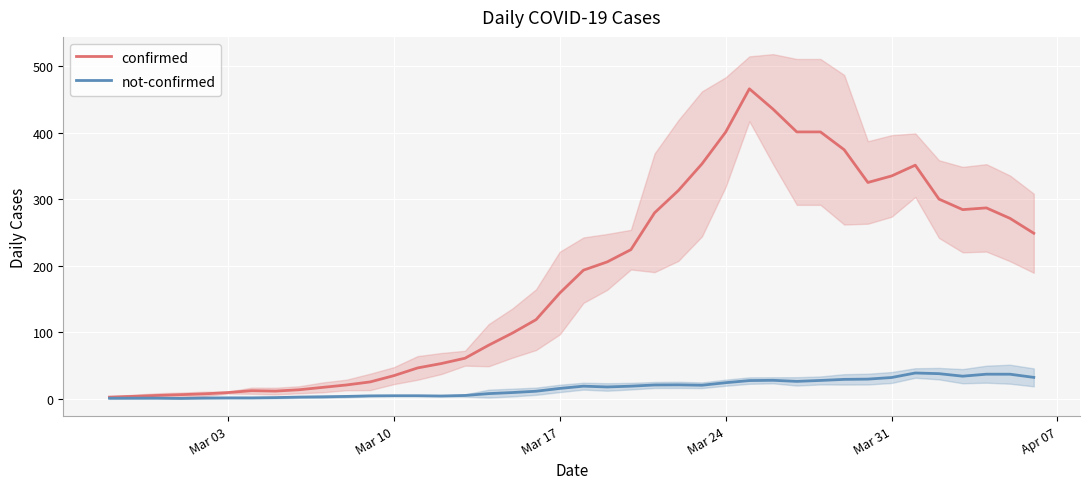

The confirmed series shows 556.8 at Mar 31. True or false?

False